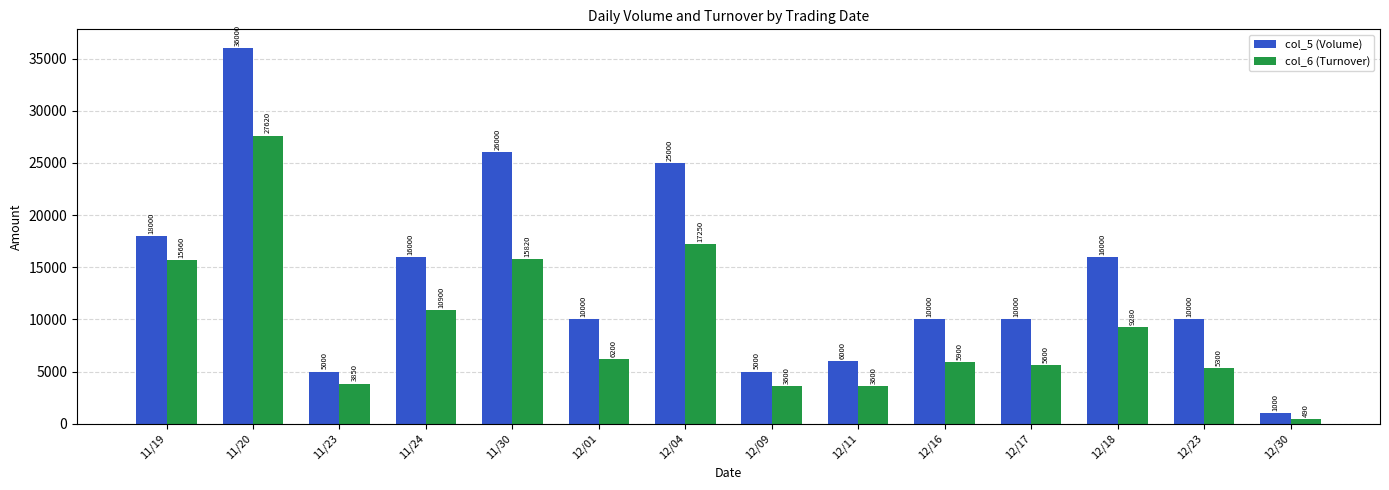

At which category is the sum across all series the highest?

11/20